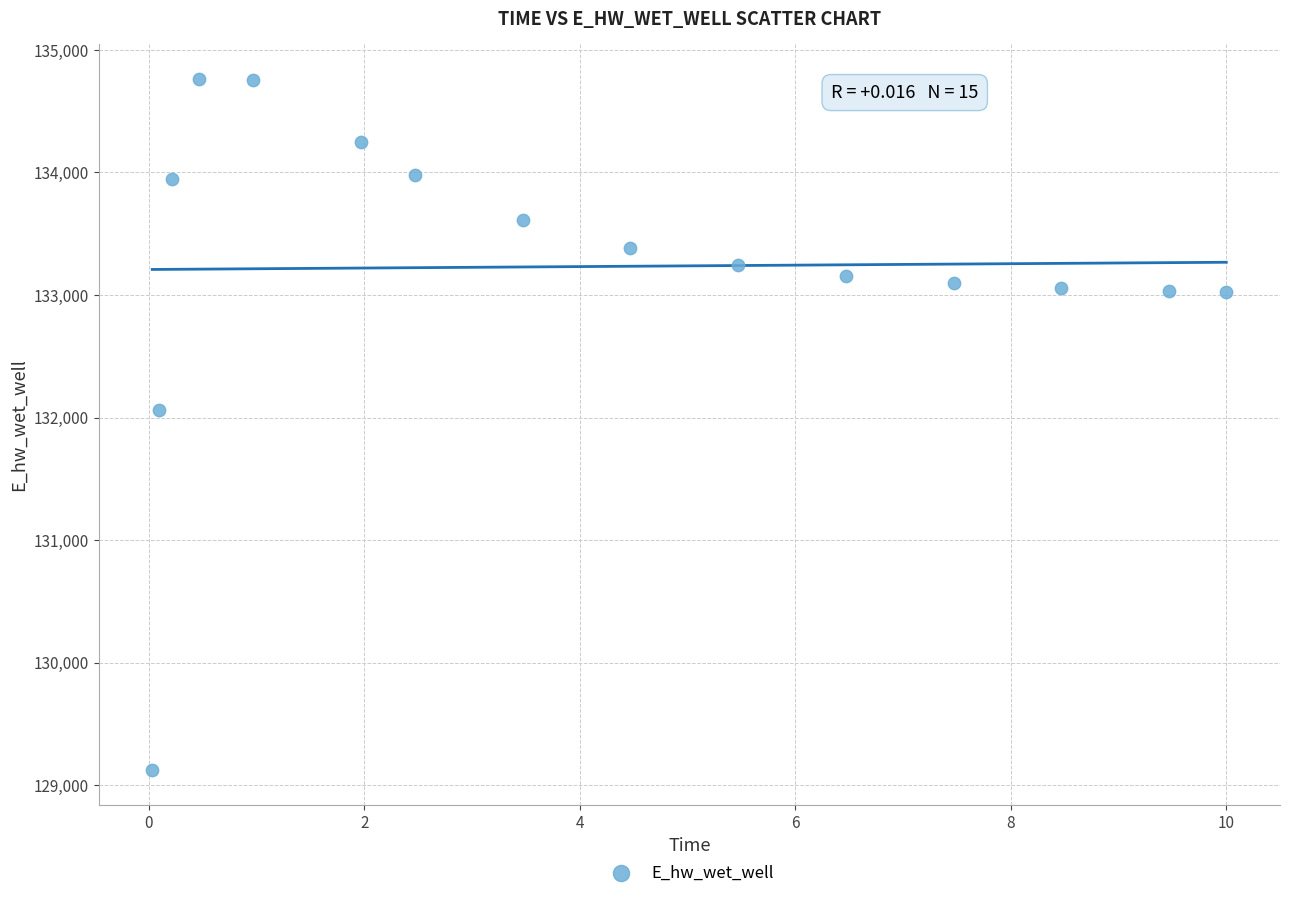

What Y value in the scatter plot is closest to 131942?

132065.3